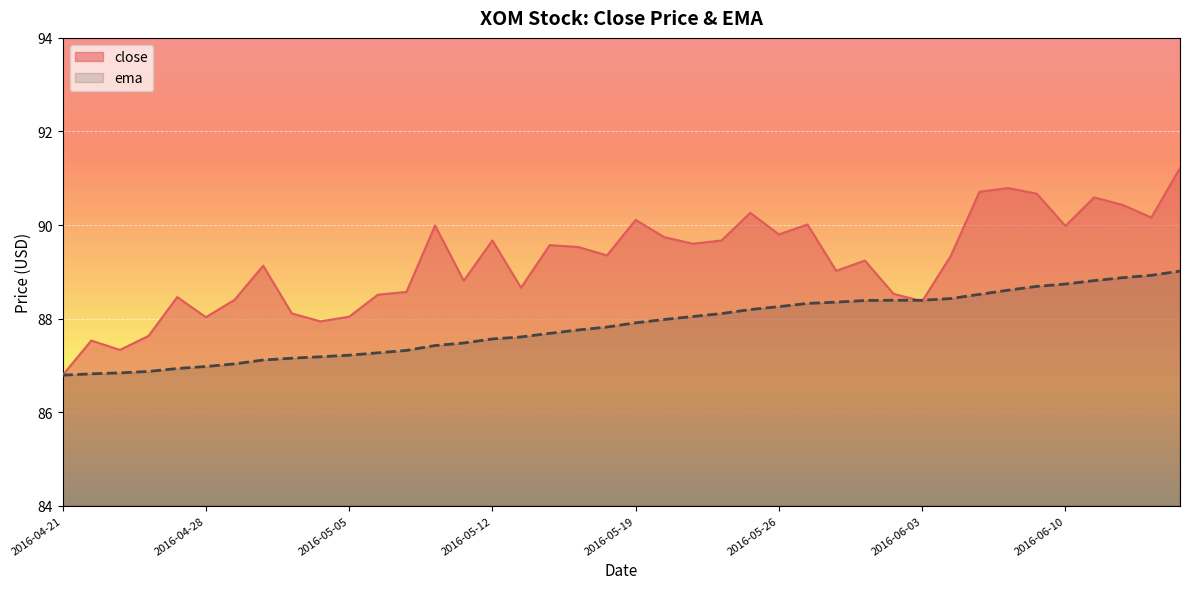

Where do close and ema first cross each other?

2016-06-02 and 2016-06-03